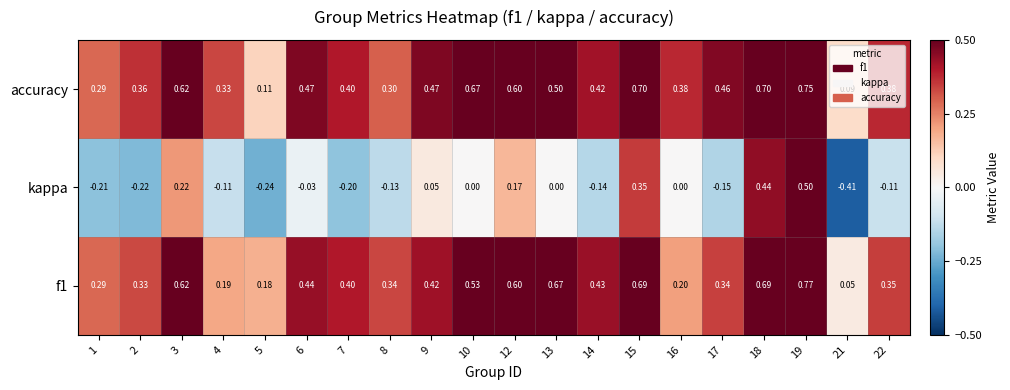

At which category does the chart reach its peak across all series?

19